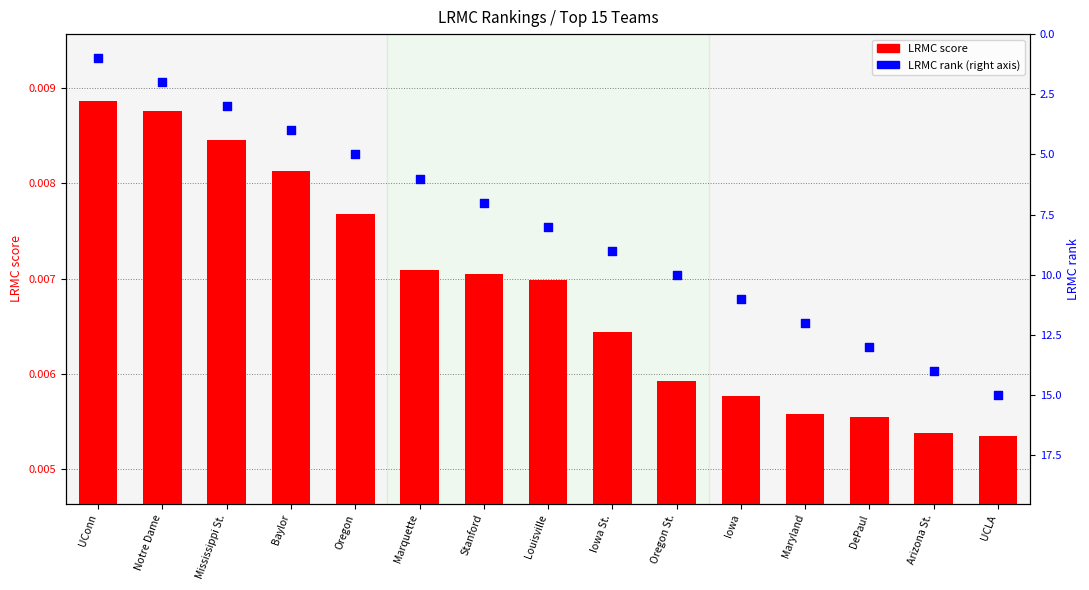

Which series has the largest total across all categories?

LRMC rank